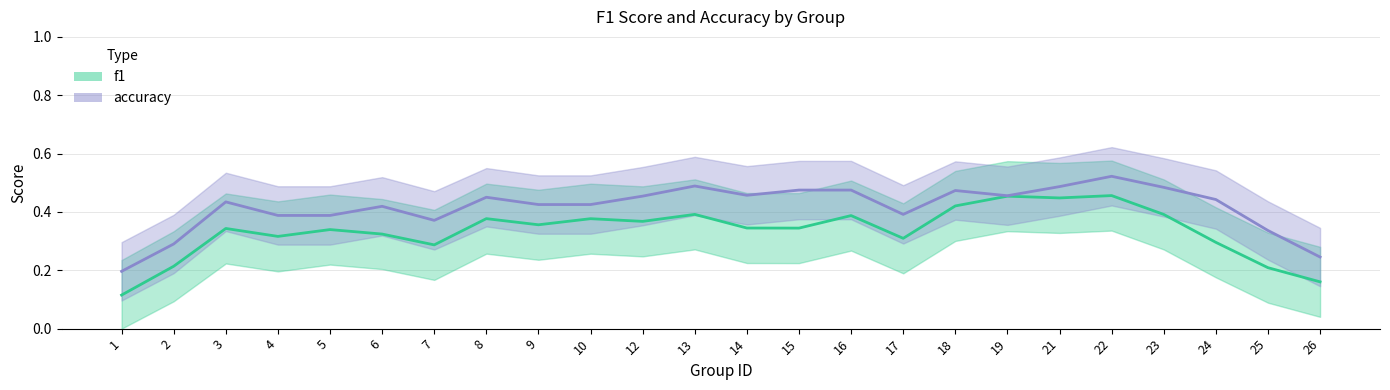

What is the average value of the accuracy series?

0.4